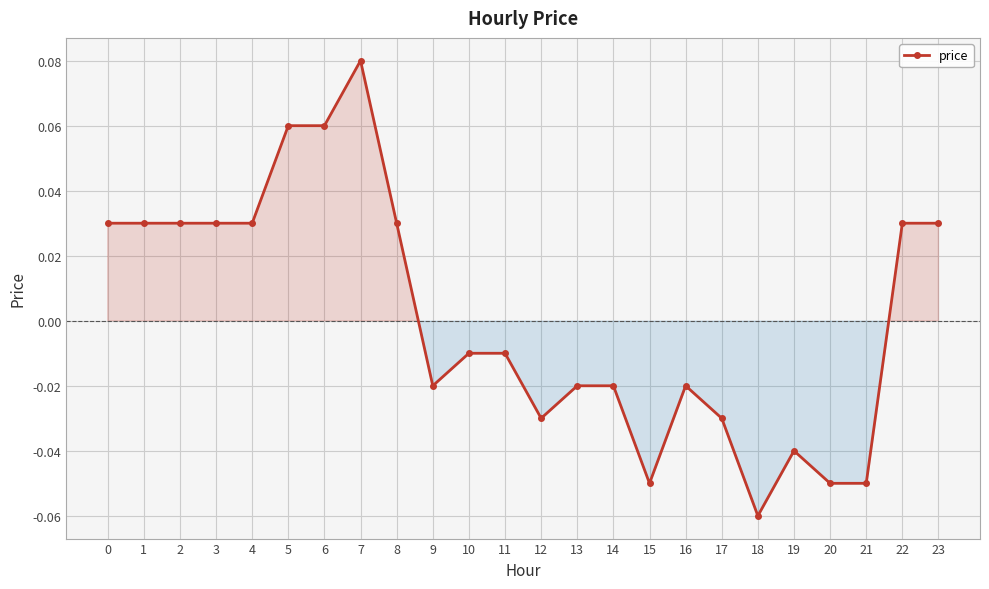

True or false: the data shows -0.1 at 19.

False